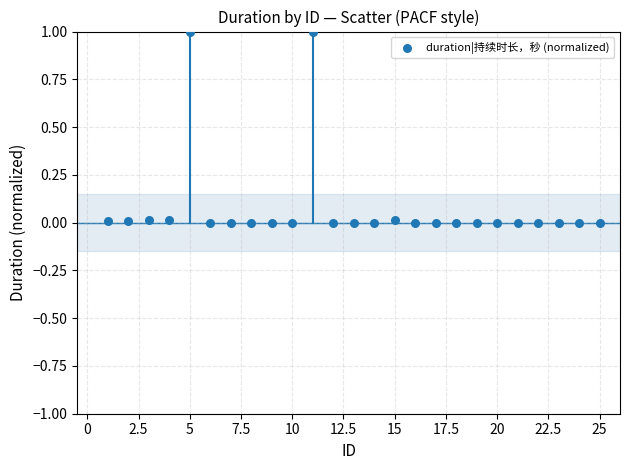

What is the range of Y values (max minus min)?

1.0